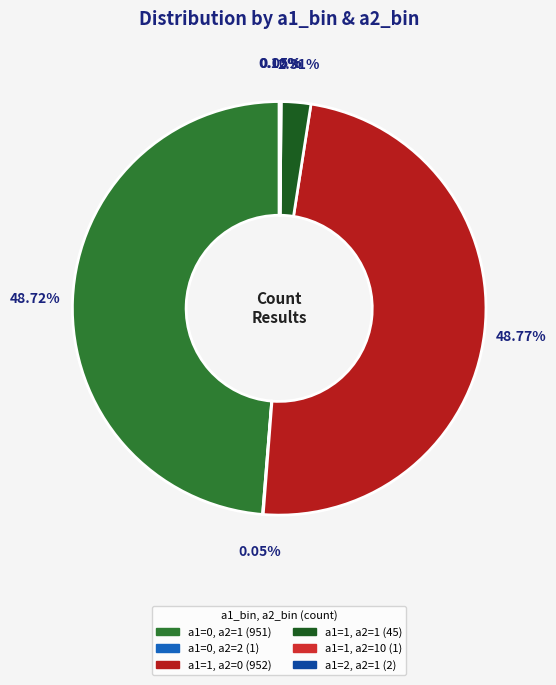

Rank the categories by value from highest to lowest.

a1=1, a2=0 (952), a1=0, a2=1 (951), a1=1, a2=1 (45), a1=2, a2=1 (2), a1=0, a2=2 (1), a1=1, a2=10 (1)